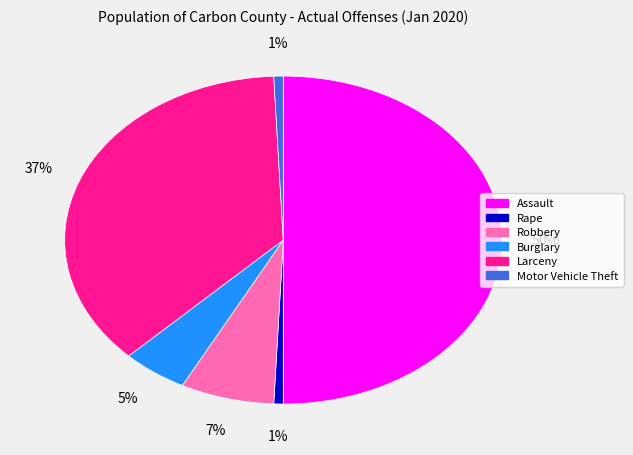

Which category has the biggest portion of the pie?

Assault